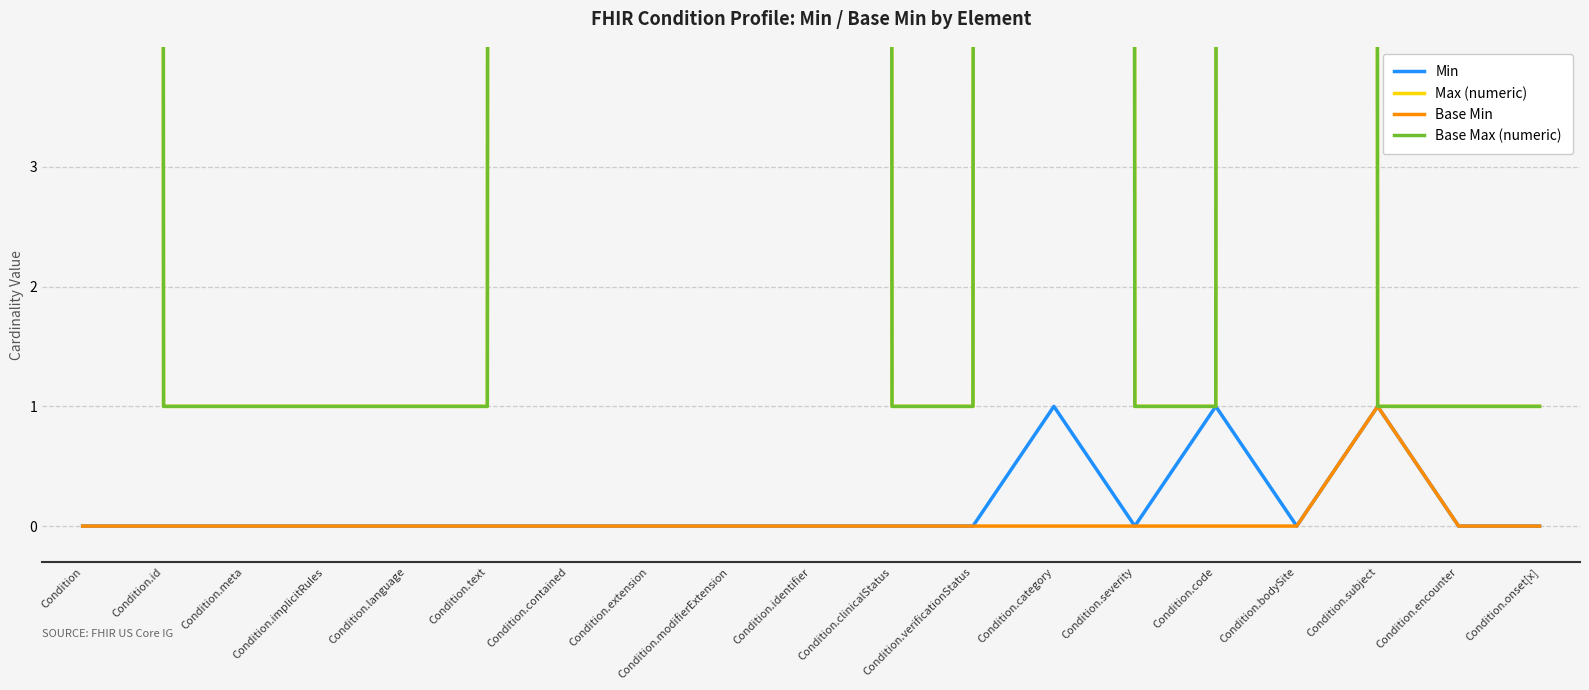

How many lines are shown in the chart?

4